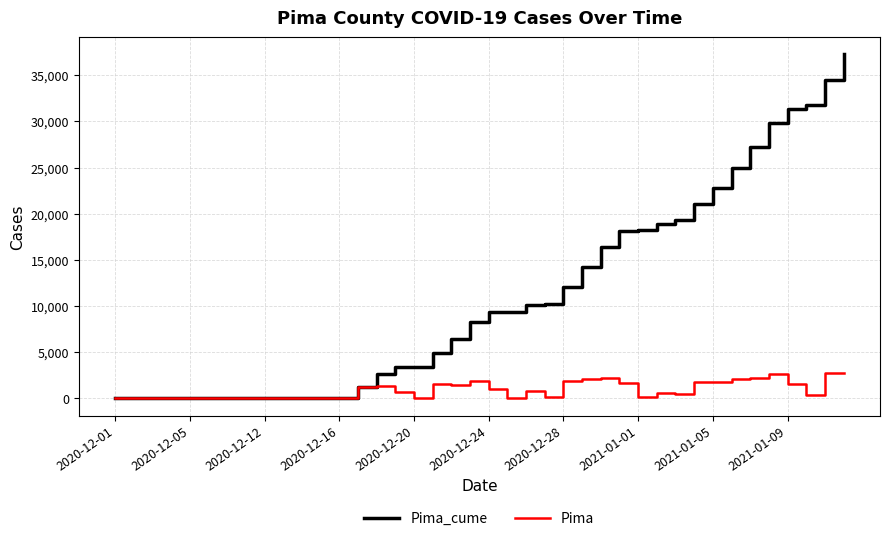

Which series has the largest total across all categories?

Pima_cume